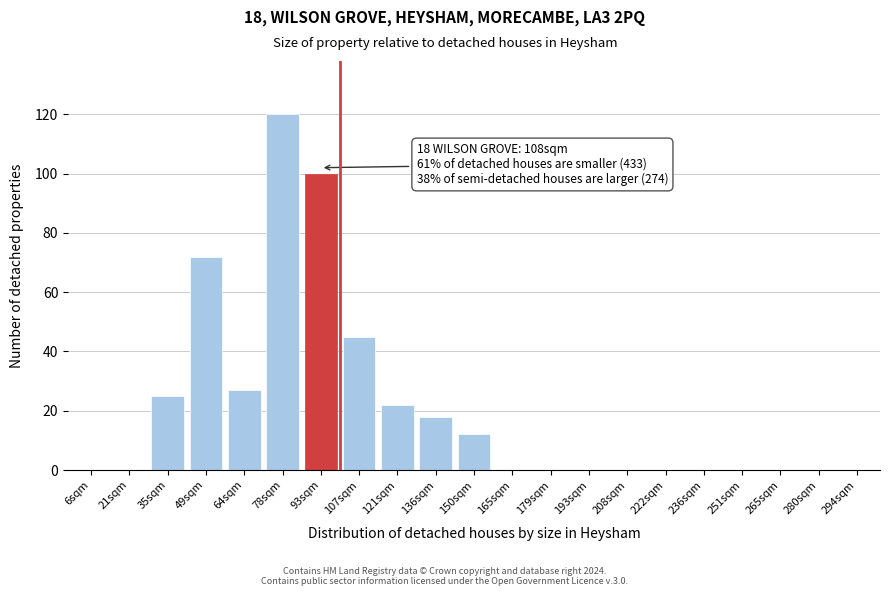

Reading right to left, what are all the values shown in this chart?

294sqm=0	280sqm=0	265sqm=0	251sqm=0	236sqm=0	222sqm=0	208sqm=0	193sqm=0	179sqm=0	165sqm=0	150sqm=12	136sqm=18	121sqm=22	107sqm=45	93sqm=100	78sqm=120	64sqm=27	49sqm=72	35sqm=25	21sqm=0	6sqm=0